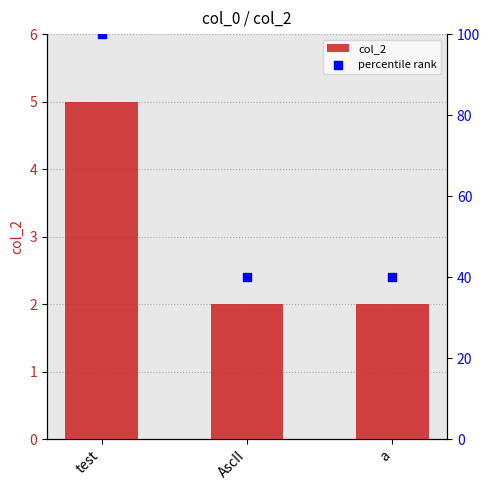

At which category is the sum across all series the highest?

test